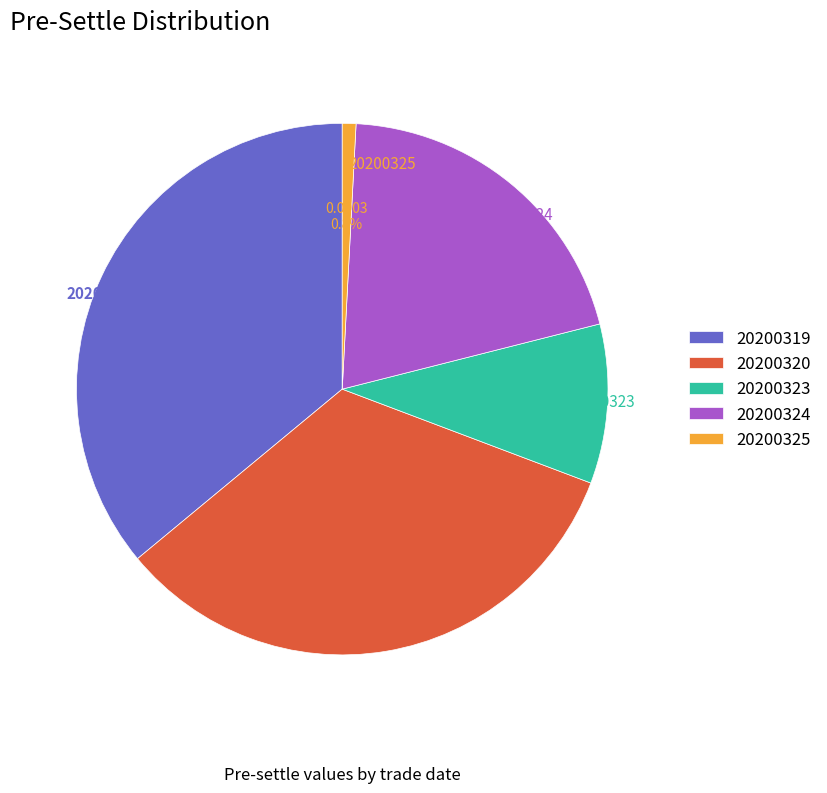

To the nearest percent, what portion does 20200319 represent?

36%